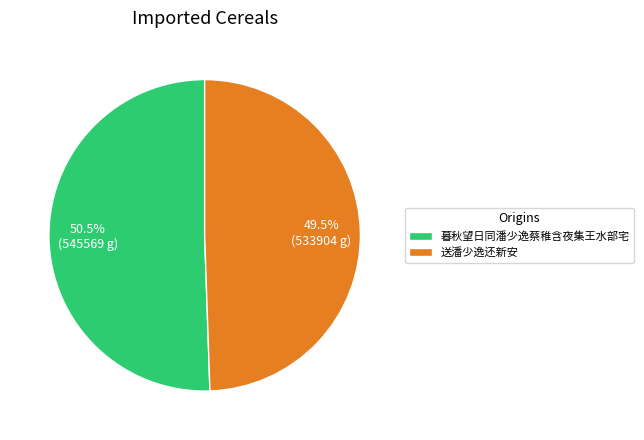

To the nearest percent, what is the combined percentage of 送潘少逸还新安 and 暮秋望日同潘少逸蔡稚含夜集王水部宅?

100%